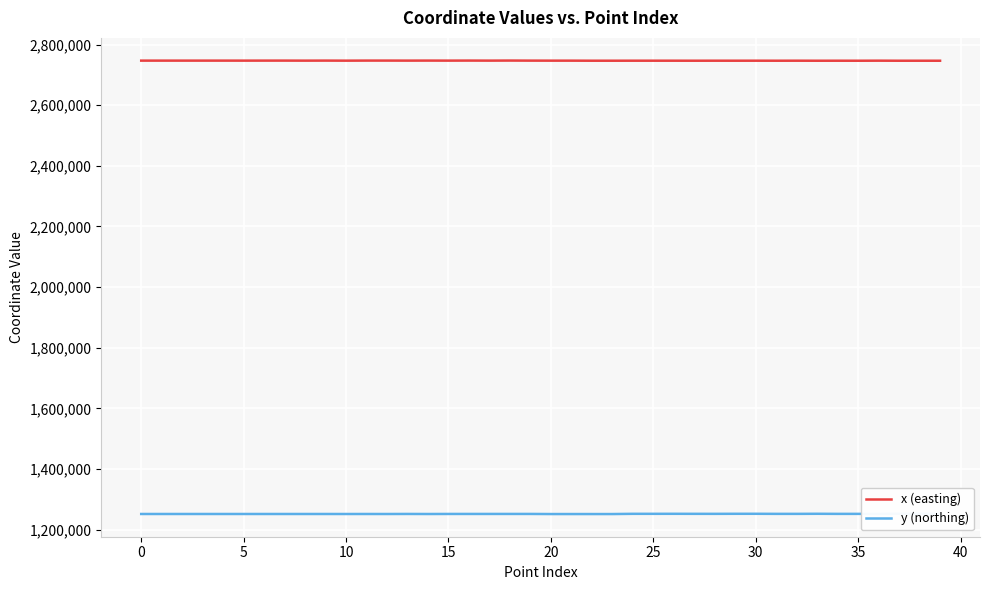

In y (northing), how many points are lower than both neighbors (excluding endpoints)?

14